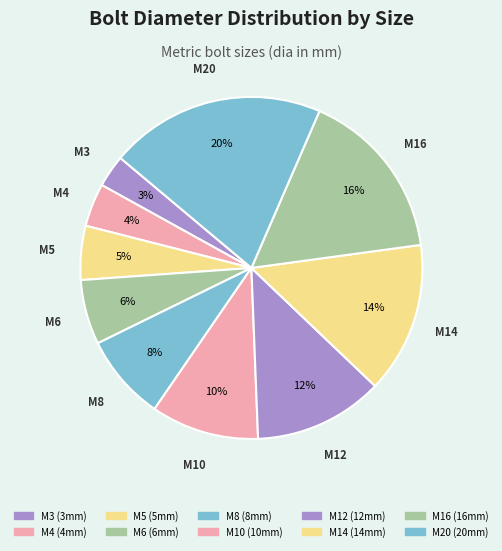

Count the number of slices in the pie.

10